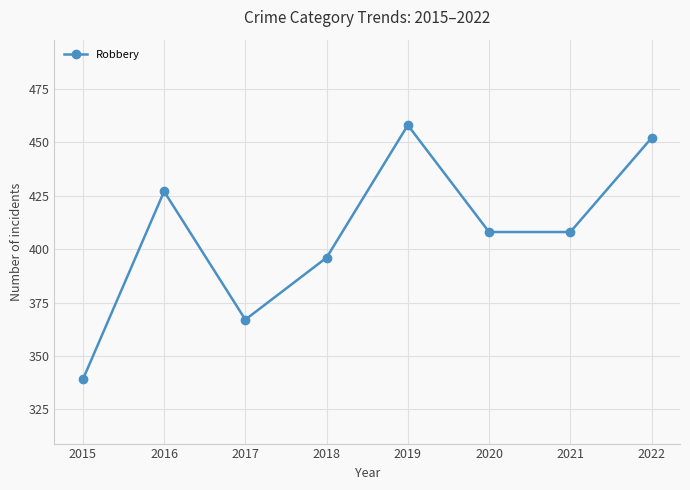

What is the difference between the values at 2019 and 2021?

50